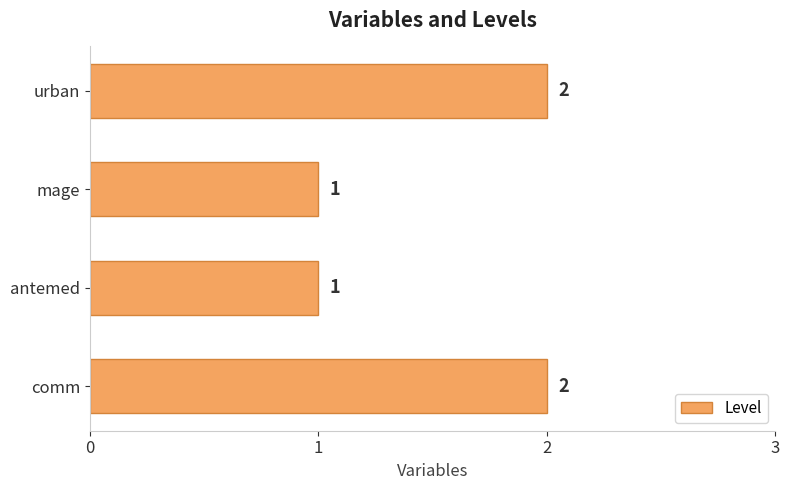

The chart shows a value of 3 at comm. True or false?

False